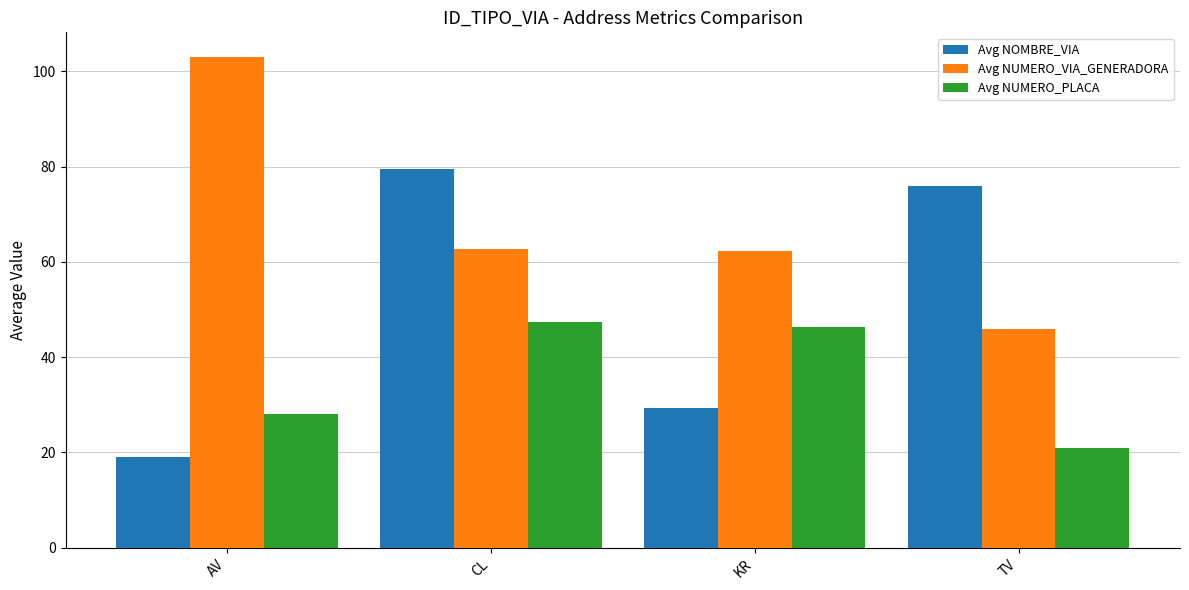

Read the Avg NUMERO_PLACA value at AV.

28.0